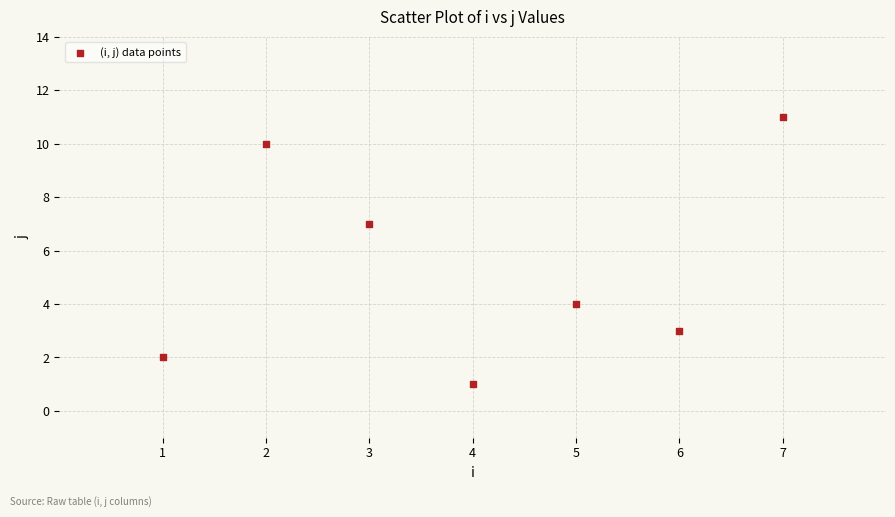

What Y value in the scatter plot is closest to 6?

7